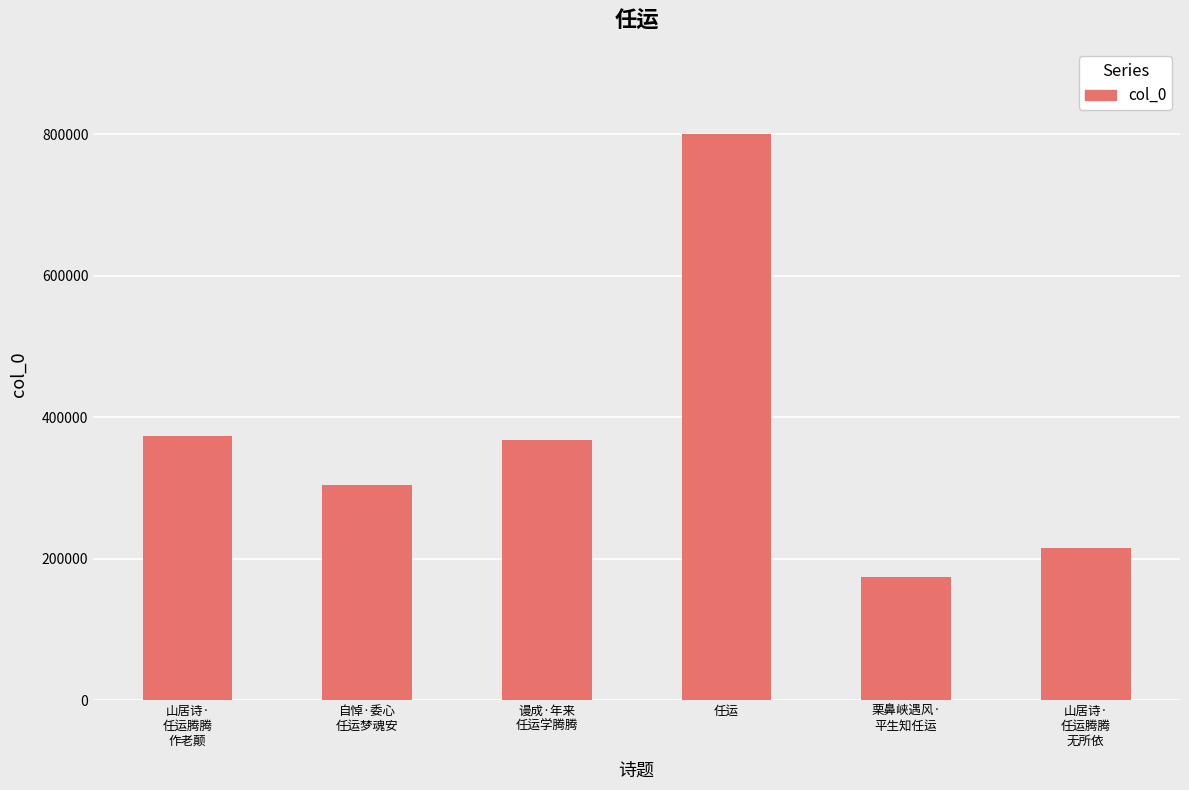

Are the bars grouped side by side (vs. stacked)?

No